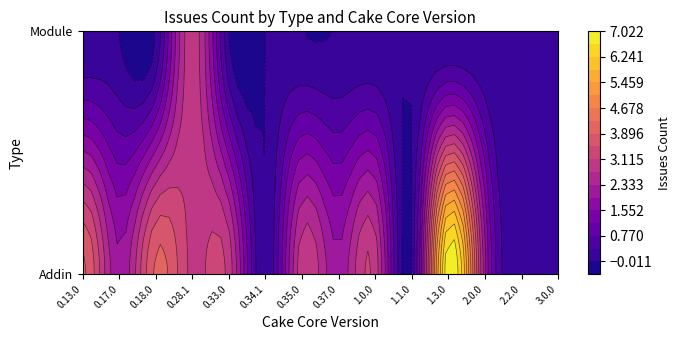

The Module series shows 2 at 2.0.0. True or false?

False